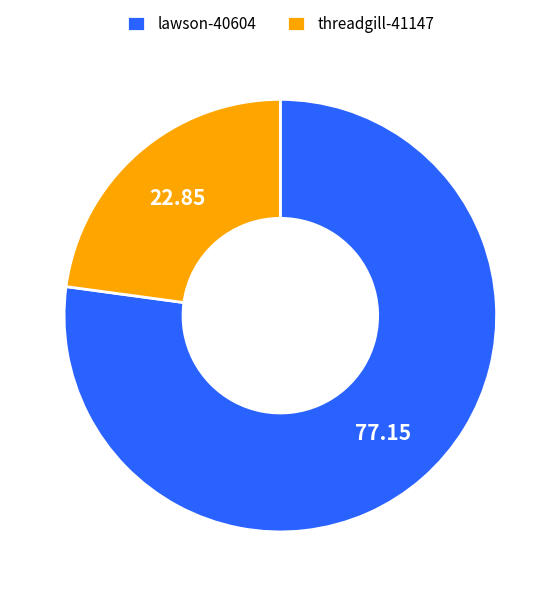

Rank the categories by value from lowest to highest.

threadgill-41147, lawson-40604